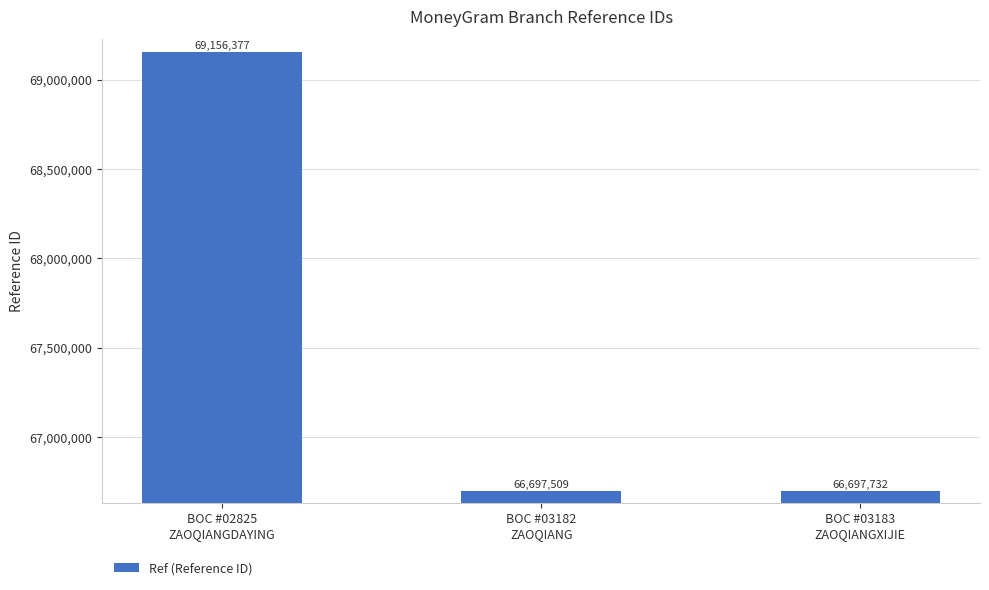

What is the label of the 3rd bar from the left?

BOC #03183
ZAOQIANGXIJIE